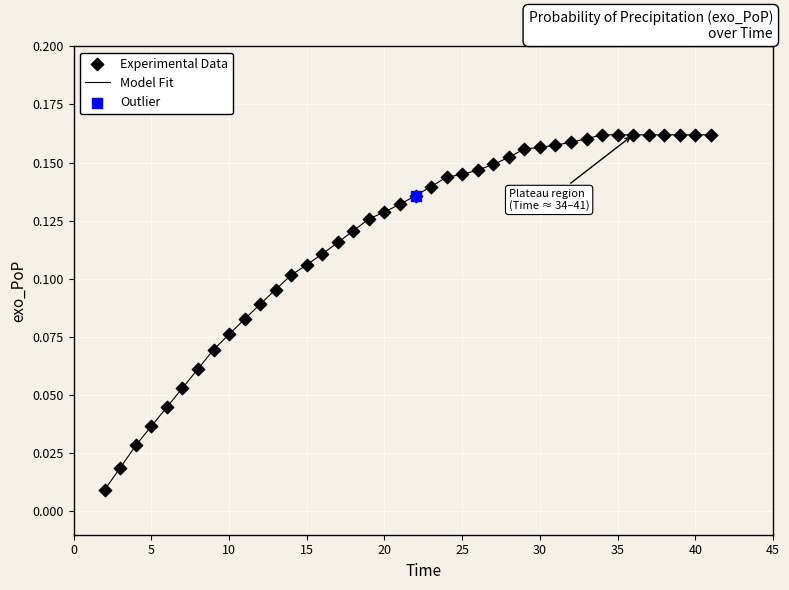

How many lines are shown in the chart?

1